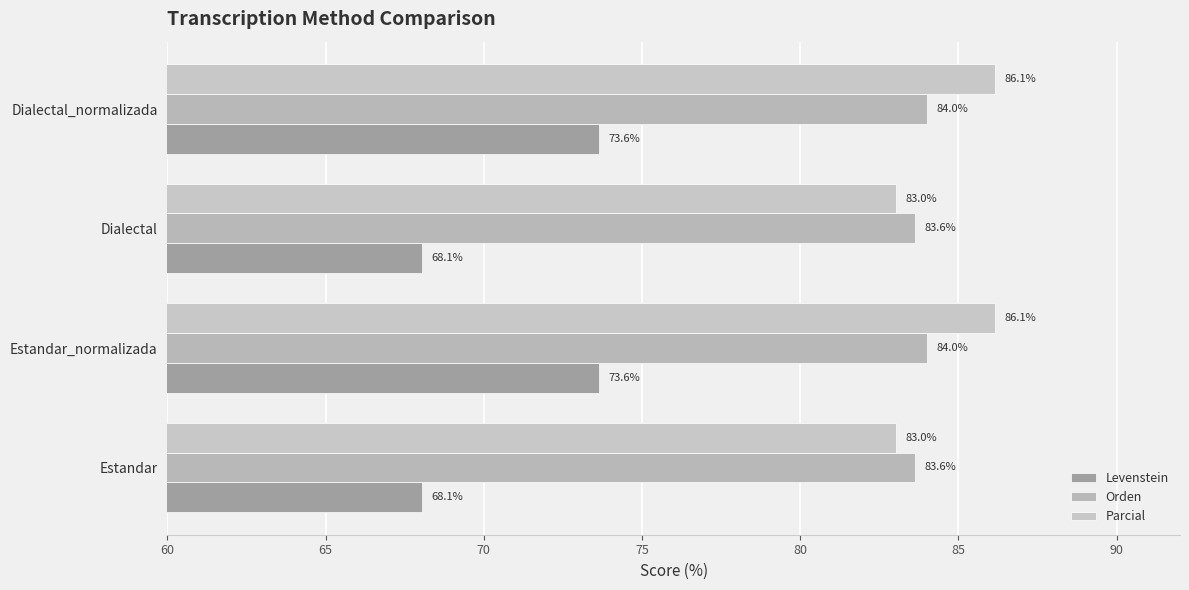

How many data points in Levenstein are above 73?

2